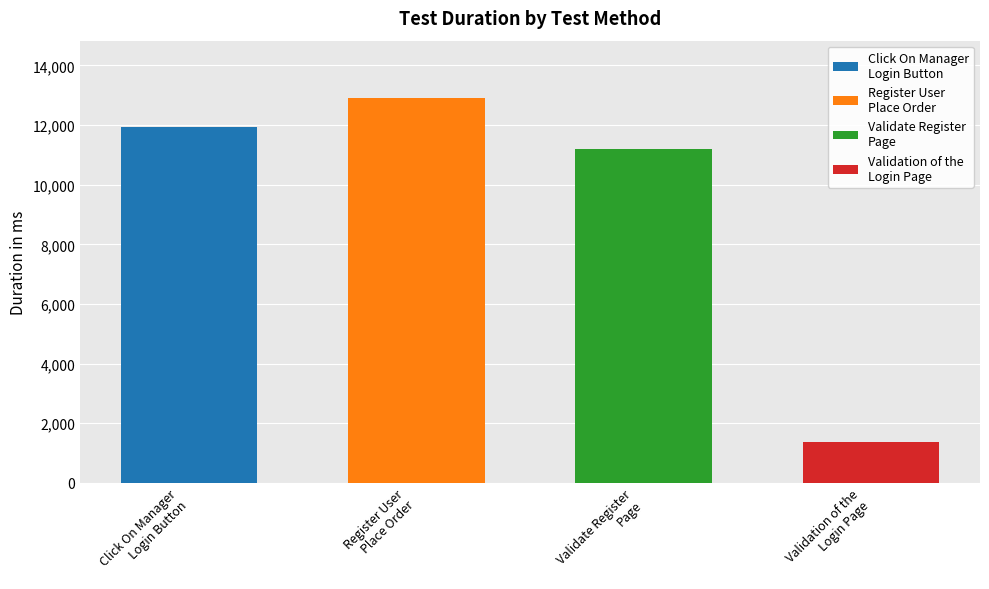

What is the change in value from Register User
Place Order to Validation of the
Login Page?

-11515